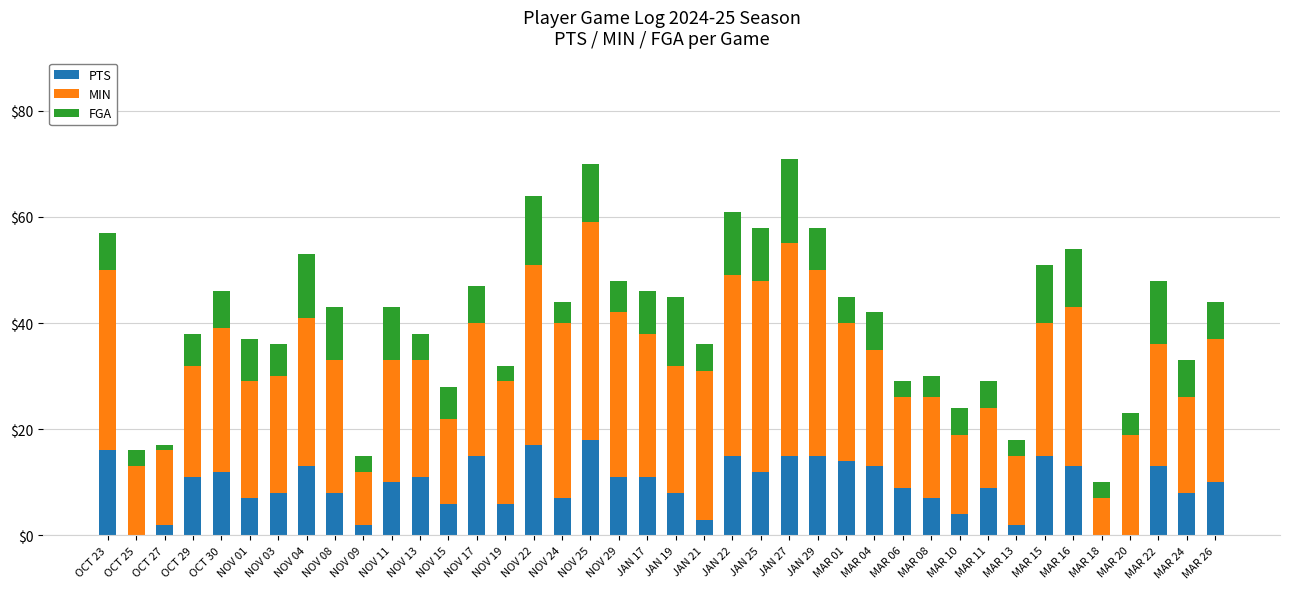

True or false: PTS has a value of 11 at NOV 29.

True